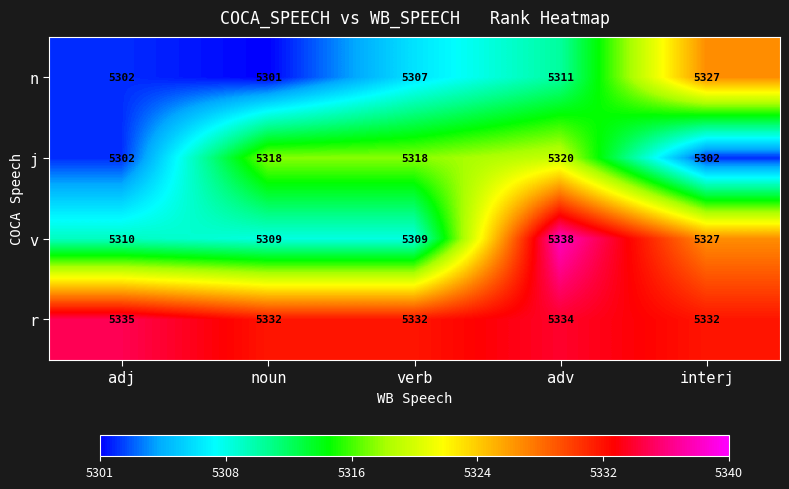

Reading left to right, extract all data points from this chart.

n: 5302	5301	5307	5311	5327
j: 5302	5318	5318	5320	5302
v: 5310	5309	5309	5338	5327
r: 5335	5332	5332	5334	5332